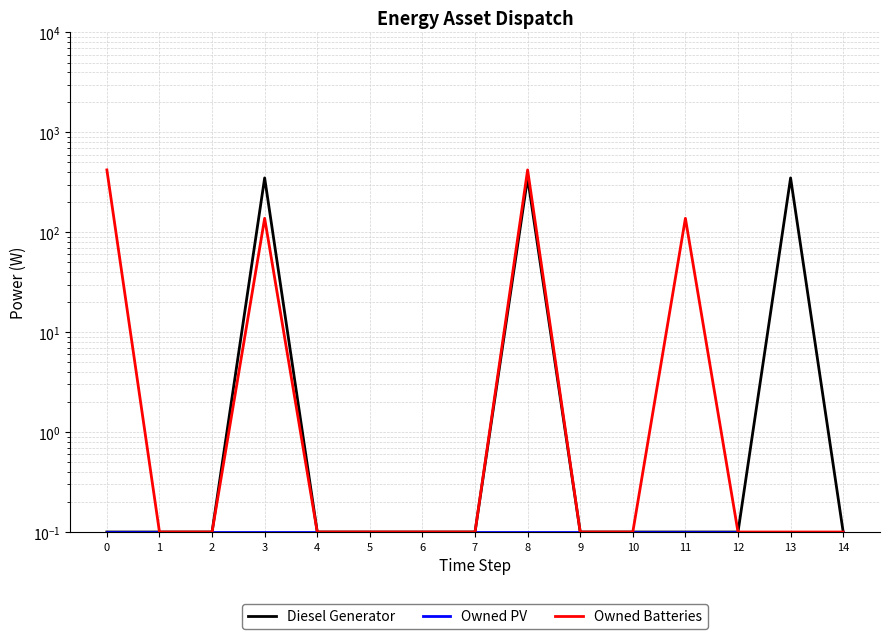

True or false: Owned Batteries and Diesel Generator cross at least once.

False